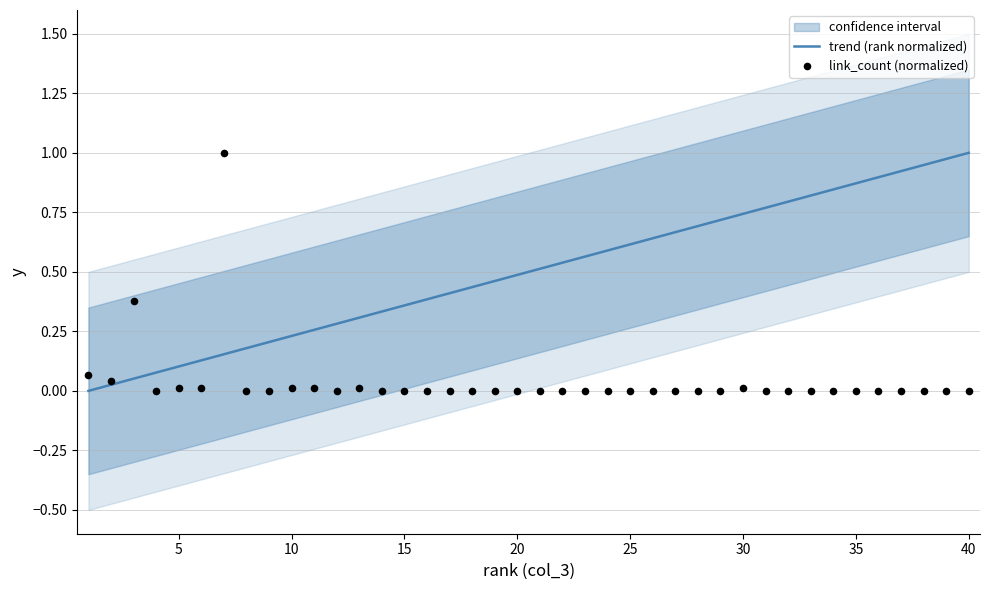

What are all the series names shown in the legend?

trend (rank normalized), link_count (normalized)